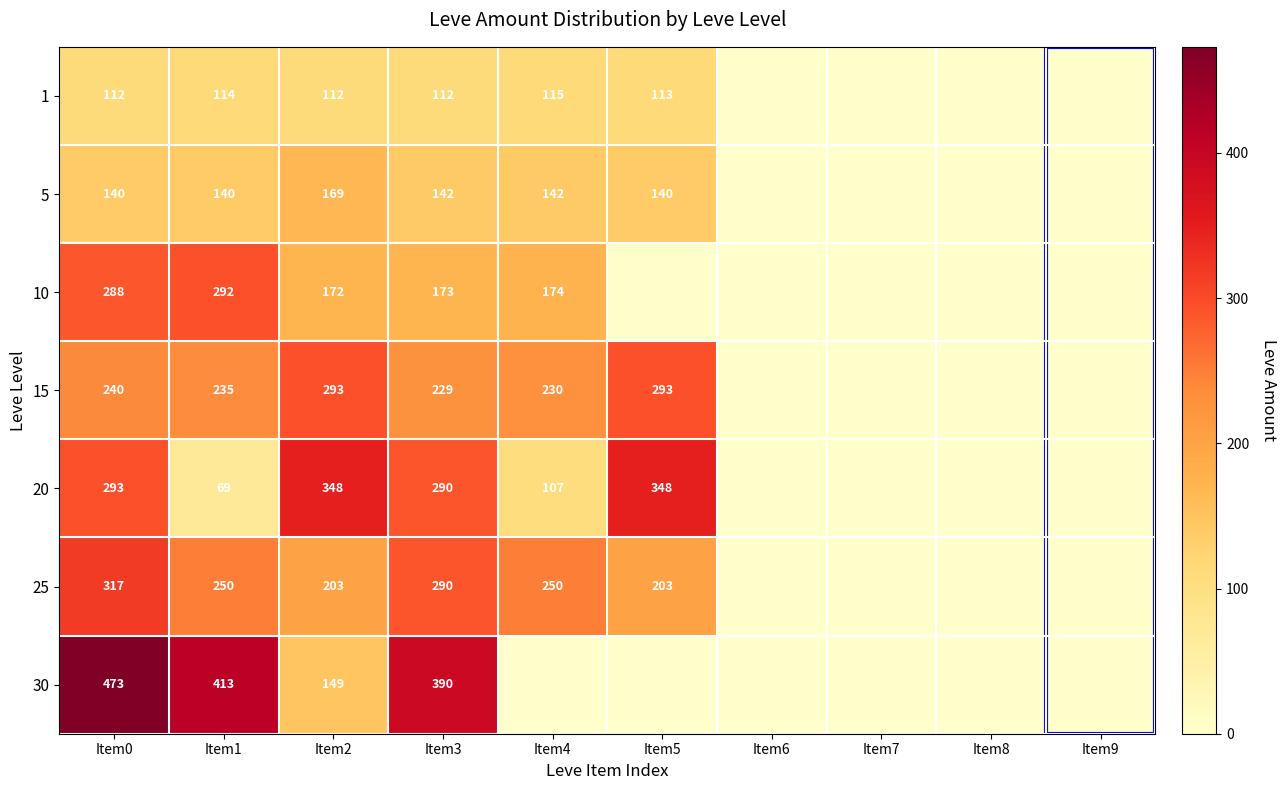

Rank the series at Item2 from lowest to highest value.

1, 30, 5, 10, 25, 15, 20